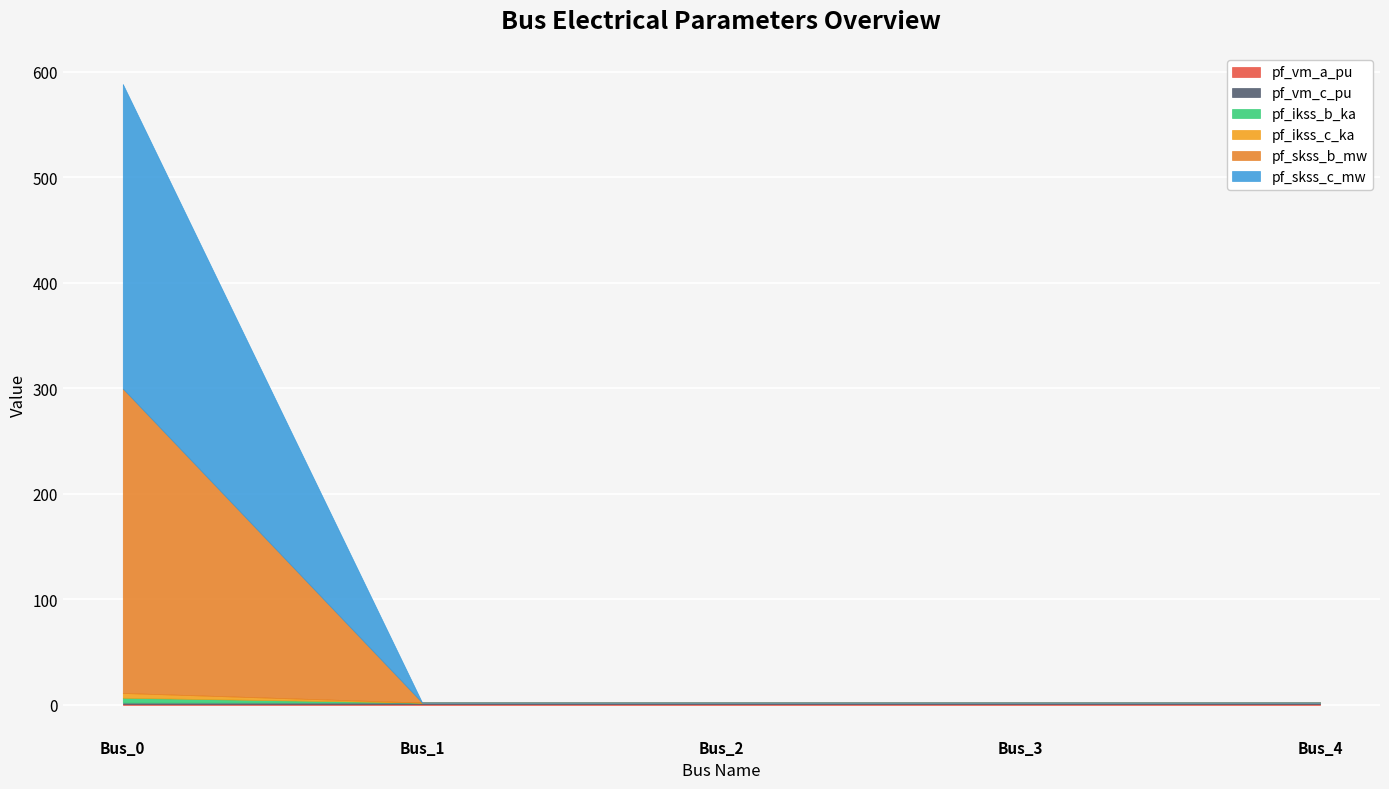

Reading left to right, transcribe all the data shown in this chart.

pf_vm_a_pu: Bus_0=1.0	Bus_1=1.0	Bus_2=1.0	Bus_3=1.0	Bus_4=1.0
pf_vm_c_pu: Bus_0=1.0	Bus_1=1.0	Bus_2=1.0	Bus_3=1.0	Bus_4=1.0
pf_ikss_b_ka: Bus_0=4.5	Bus_1=0.0	Bus_2=0.0	Bus_3=0.0	Bus_4=0.0
pf_ikss_c_ka: Bus_0=4.5	Bus_1=0.0	Bus_2=0.0	Bus_3=0.0	Bus_4=0.0
pf_skss_b_mw: Bus_0=288.7	Bus_1=0.0	Bus_2=0.0	Bus_3=0.0	Bus_4=0.0
pf_skss_c_mw: Bus_0=288.7	Bus_1=0.0	Bus_2=0.0	Bus_3=0.0	Bus_4=0.0